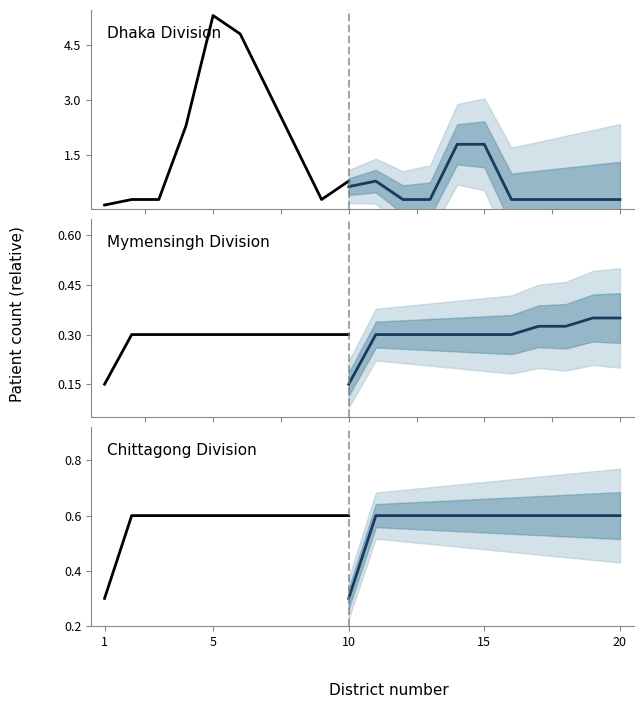

True or false: Chittagong Division and Mymensingh Division intersect in this chart.

False